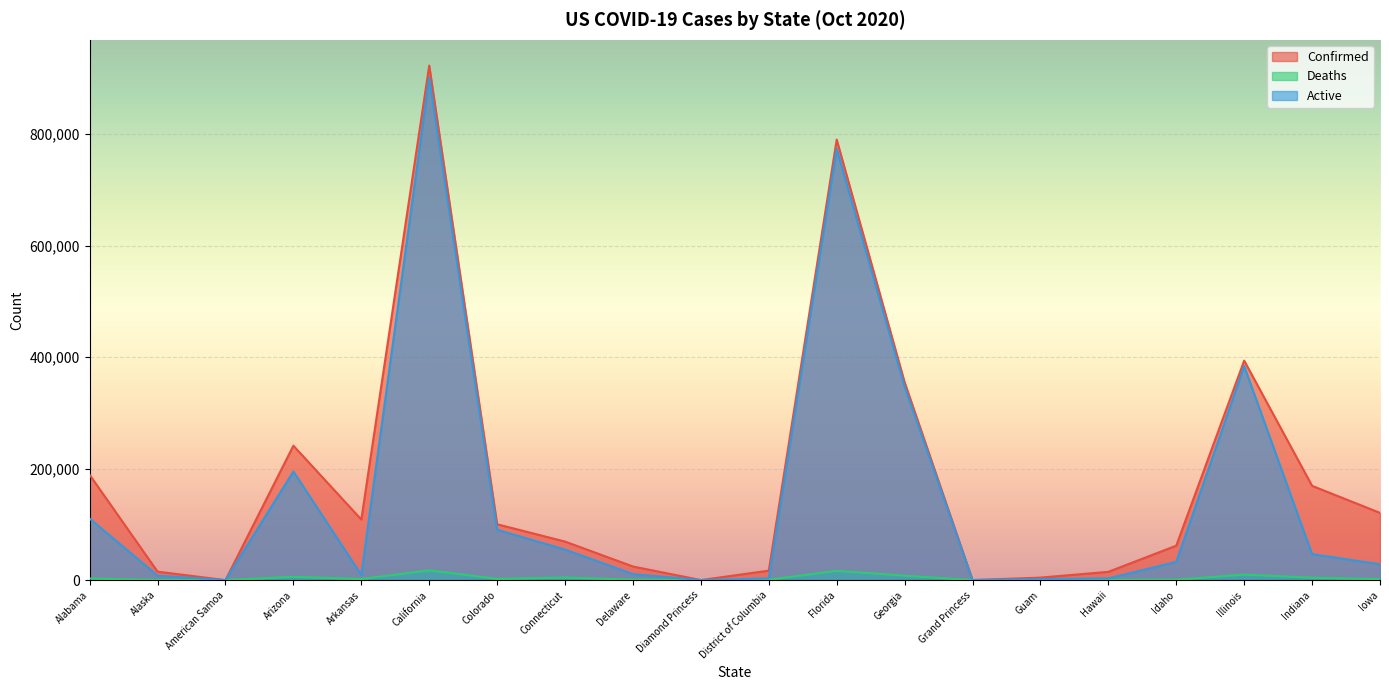

Reading left to right, transcribe all the data shown in this chart.

Confirmed: Alabama=188775	Alaska=15155	American Samoa=0	Arizona=241165	Arkansas=108640	California=923268	Colorado=100208	Connecticut=69127	Delaware=24392	Diamond Princess=49	District of Columbia=16973	Florida=790426	Georgia=355025	Grand Princess=103	Guam=4466	Hawaii=14834	Idaho=61785	Illinois=393797	Indiana=169112	Iowa=120635
Deaths: Alabama=2911	Alaska=71	American Samoa=0	Arizona=5905	Arkansas=1875	California=17529	Colorado=2249	Connecticut=4604	Delaware=688	Diamond Princess=0	District of Columbia=644	Florida=16571	Georgia=7876	Grand Princess=3	Guam=76	Hawaii=213	Idaho=599	Illinois=9889	Indiana=4227	Iowa=1691
Active: Alabama=110356	Alaska=8017	American Samoa=0	Arizona=194834	Arkansas=9315	California=901747	Colorado=90268	Connecticut=54723	Delaware=10770	Diamond Princess=49	District of Columbia=3053	Florida=773855	Georgia=347149	Grand Princess=100	Guam=1772	Hawaii=3098	Idaho=32633	Illinois=383908	Indiana=46617	Iowa=28412